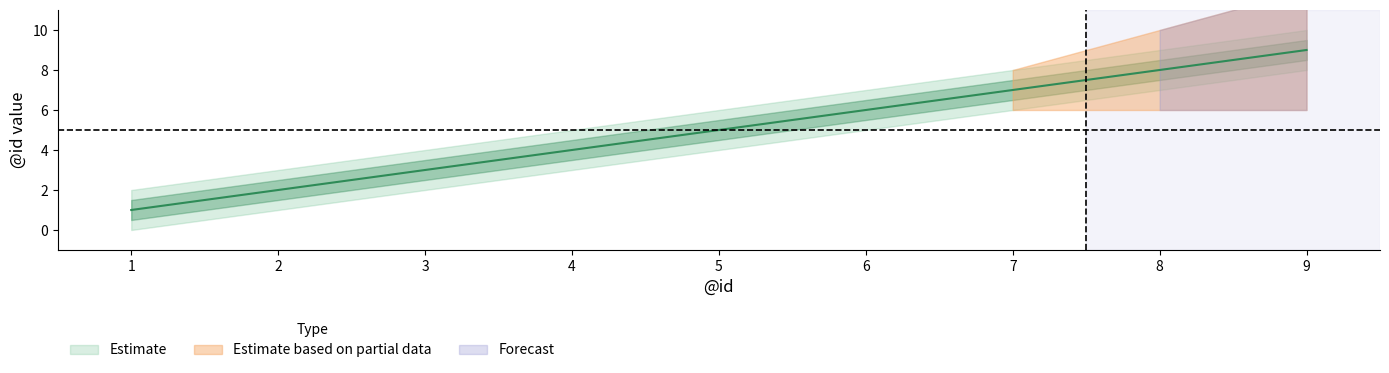

What is the maximum value shown in the chart?

10.0